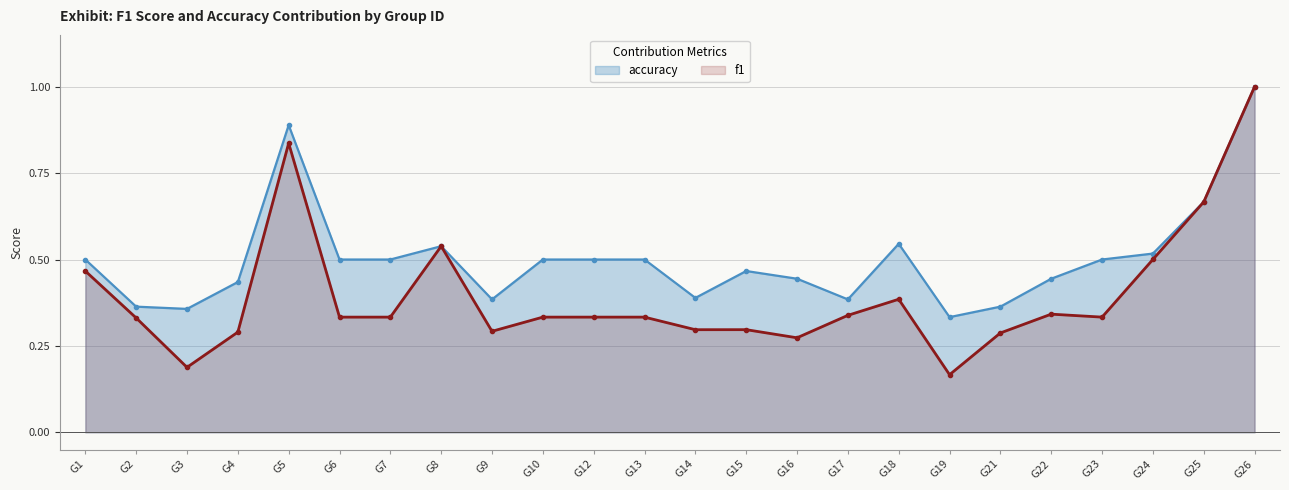

What is the value of the f1 point at the 13th from the left?

0.3